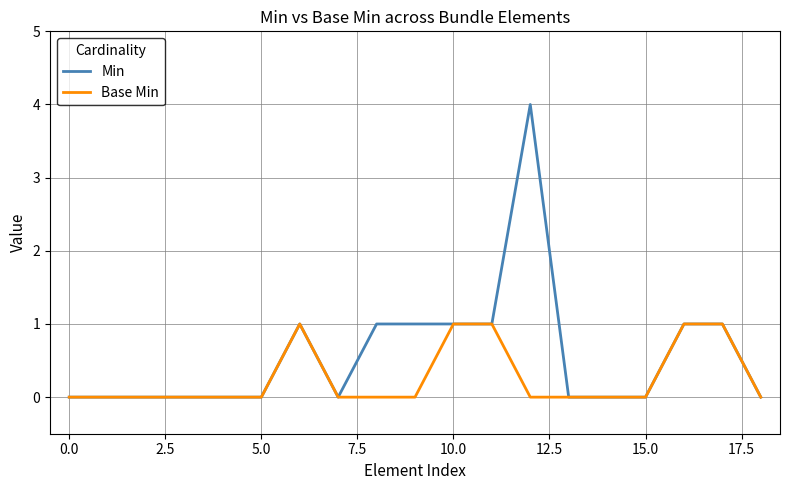

Rank the series by their average value, from highest to lowest.

Min, Base Min